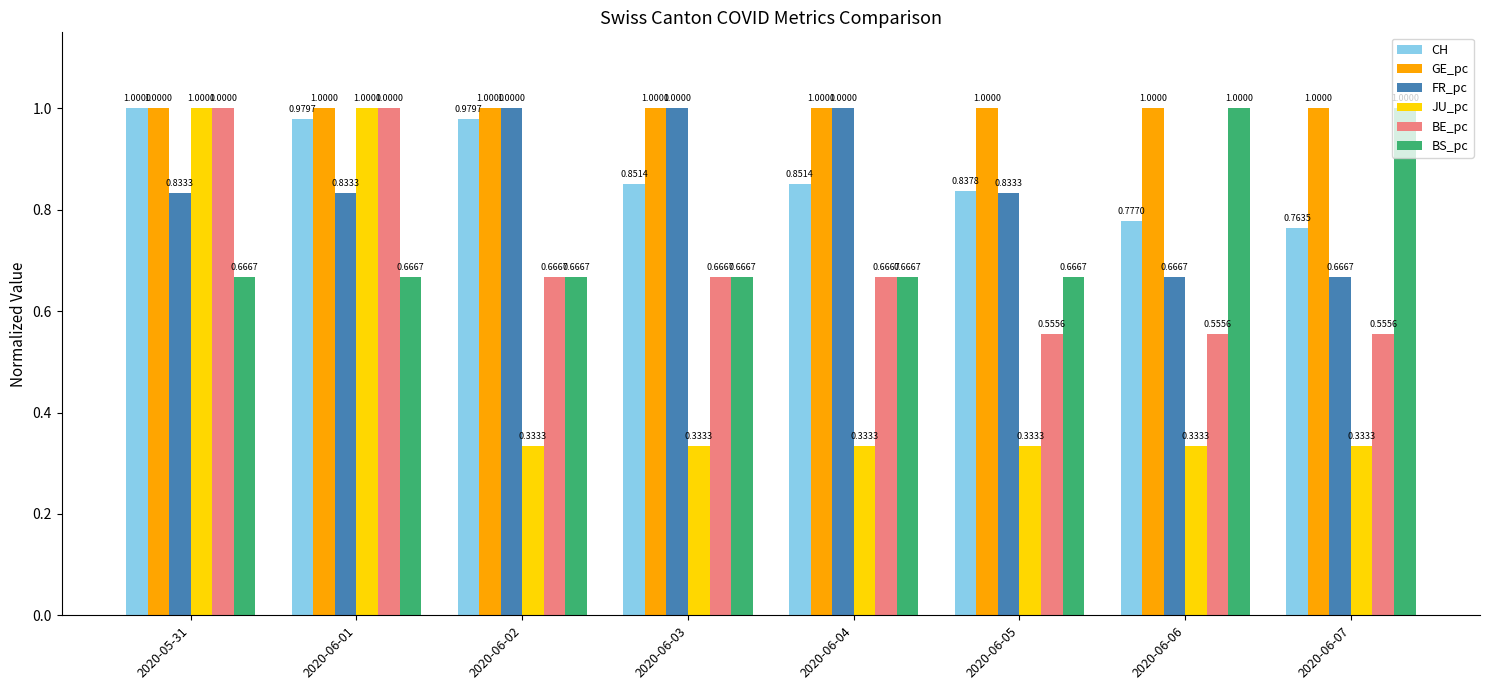

Is the value of GE_pc at 2020-06-06 greater than the value of JU_pc at 2020-06-03?

Yes